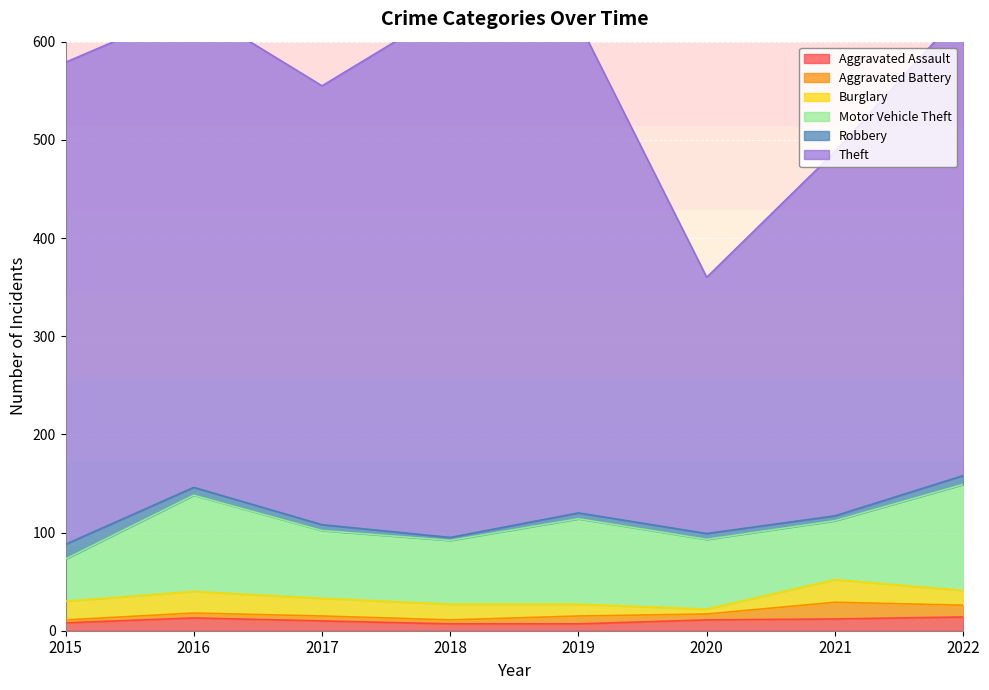

Rank the series at 2017 from highest to lowest value.

Theft, Motor Vehicle Theft, Burglary, Aggravated Assault, Robbery, Aggravated Battery